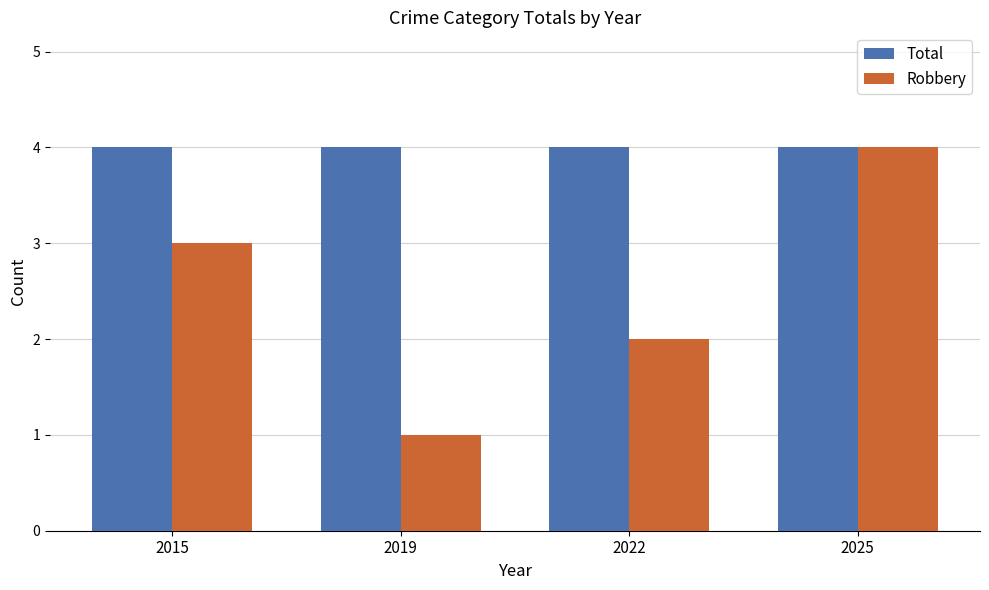

Reading left to right, transcribe all the data shown in this chart.

Total: 4	4	4	4
Robbery: 3	1	2	4